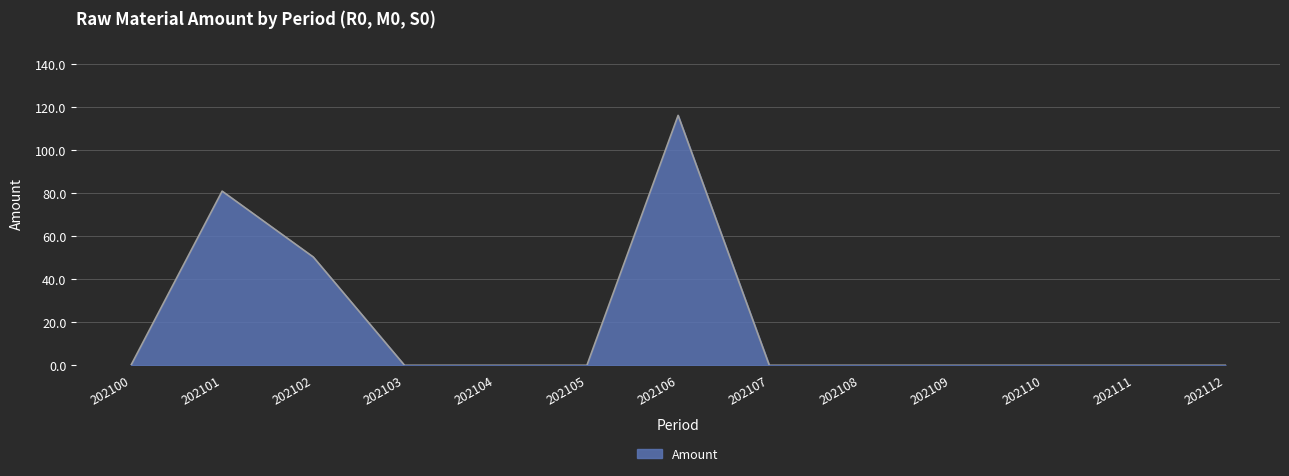

How many categories are shown in the chart?

13